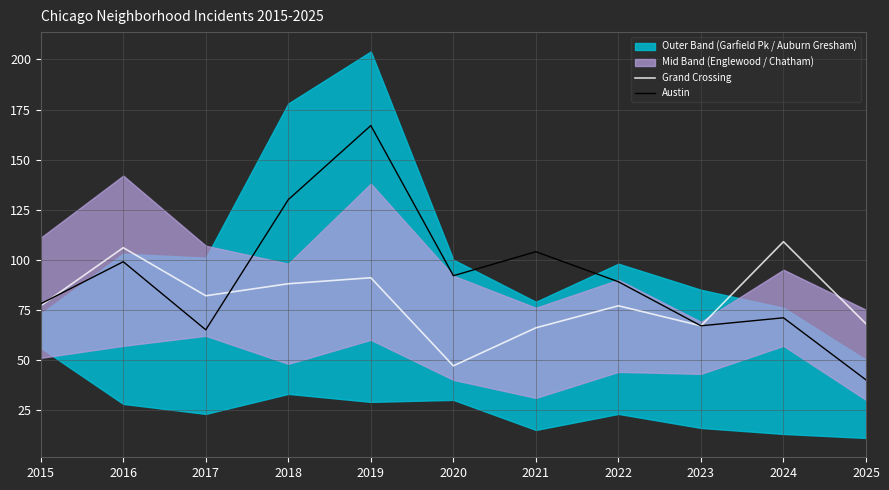

At which category is the sum across all series the highest?

2019